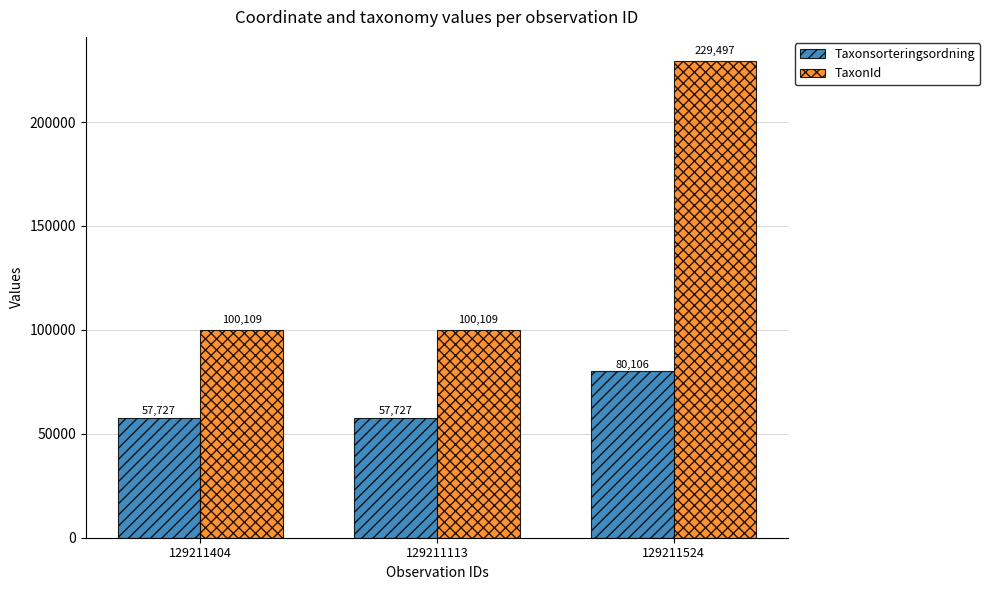

Reading left to right, what are all the values shown in this chart?

Taxonsorteringsordning: 57727	57727	80106
TaxonId: 100109	100109	229497